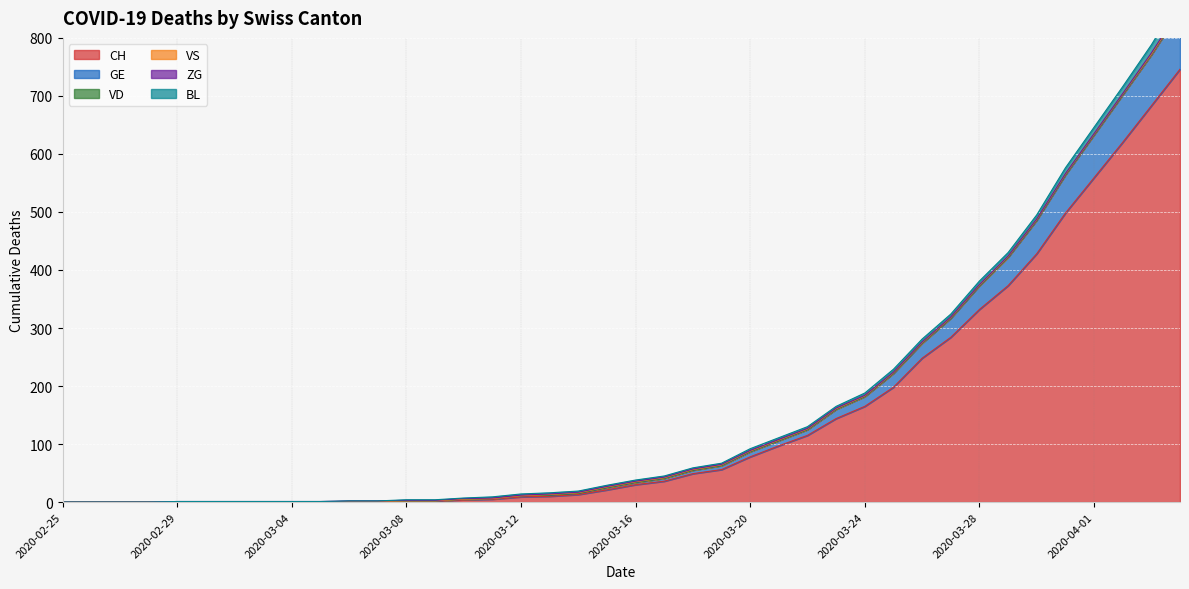

The value of ZG at 2020-03-14 is 1. True or false?

True